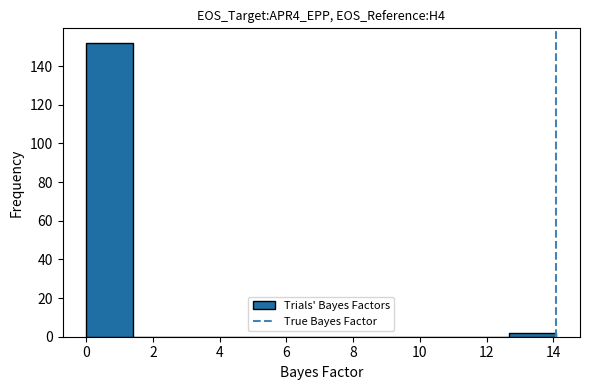

How tall is the bar that spans 12.6 to 14.0 on the x-axis? Neither the bar edges nor the heights are printed on the chart, so give them approximately, as read against the axes.

2